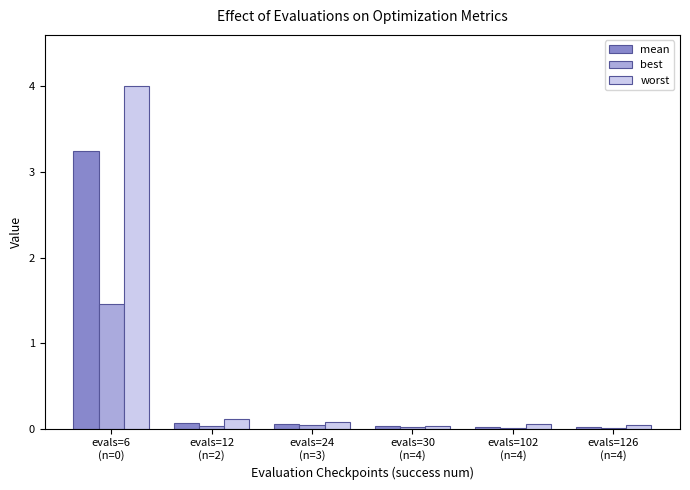

What is the maximum value shown in the chart?

4.0